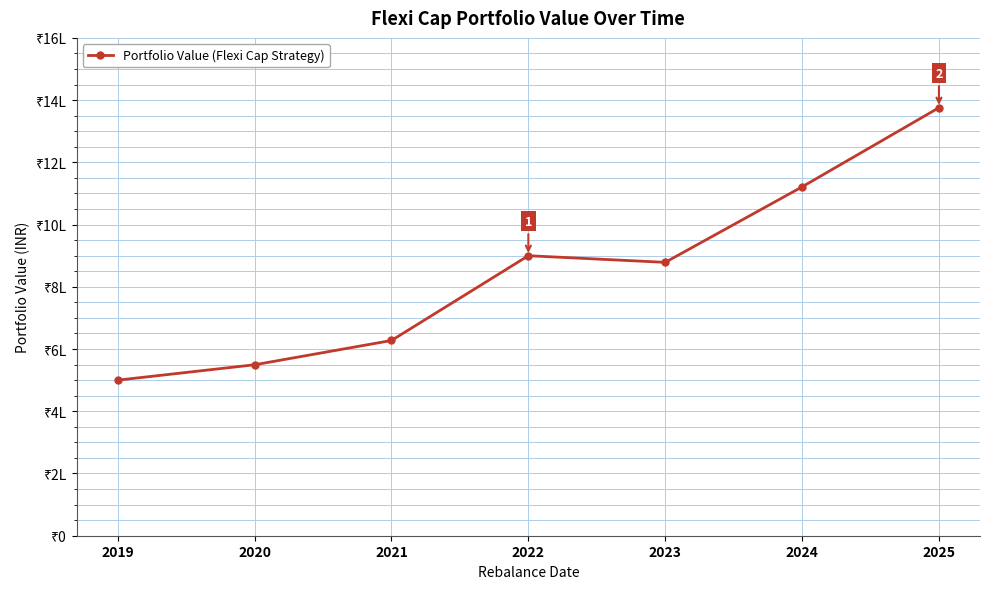

Does the chart have visible grid lines?

Yes